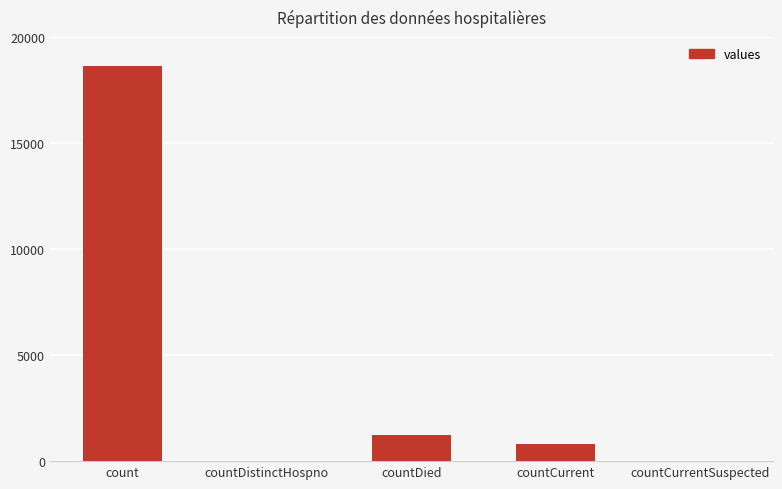

The chart shows a value of -10356 at countDistinctHospno. True or false?

False